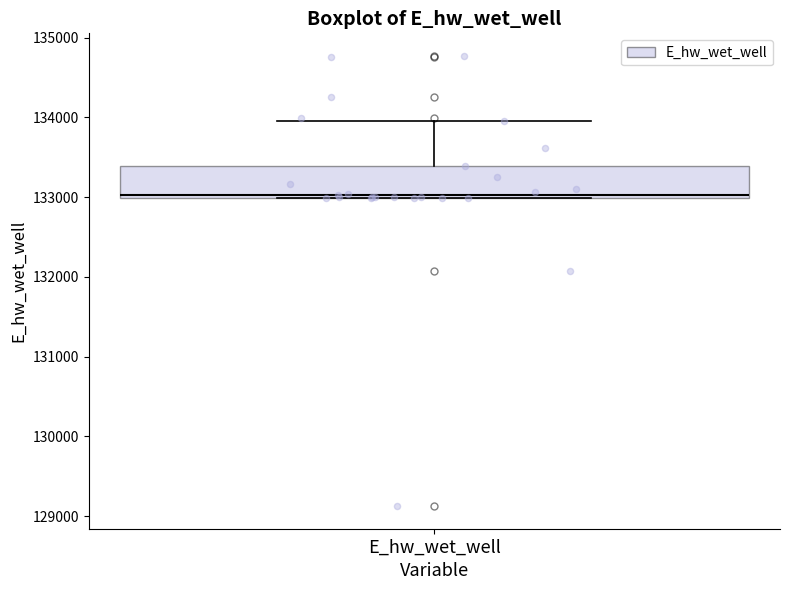

Transcribe this box plot: give where the median line is, the range the box spans, and where the two whiskers end, as read against the y-axis. The values are not printed on the chart, so give them approximately, as read against the axis.

median 133000, box 133000 to 133400, whiskers 133000 to 134000